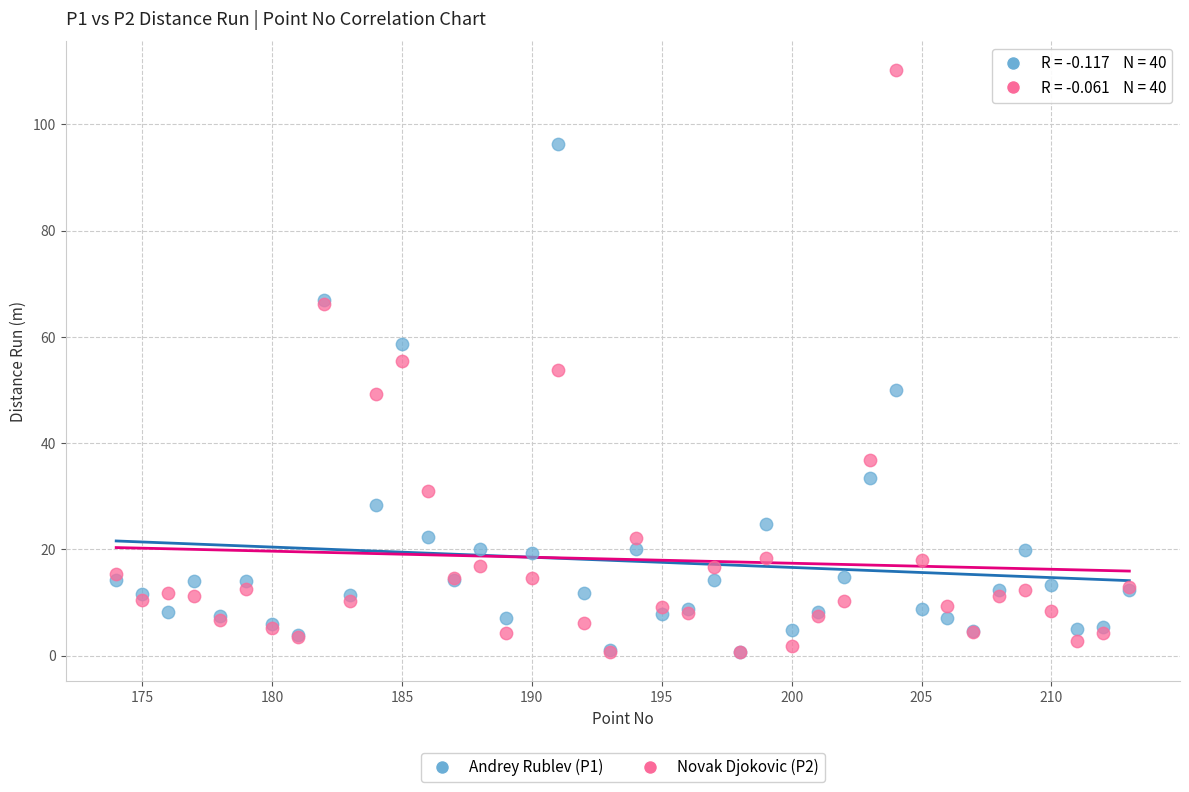

What are all the series names shown in the legend?

Andrey Rublev (P1), Novak Djokovic (P2)